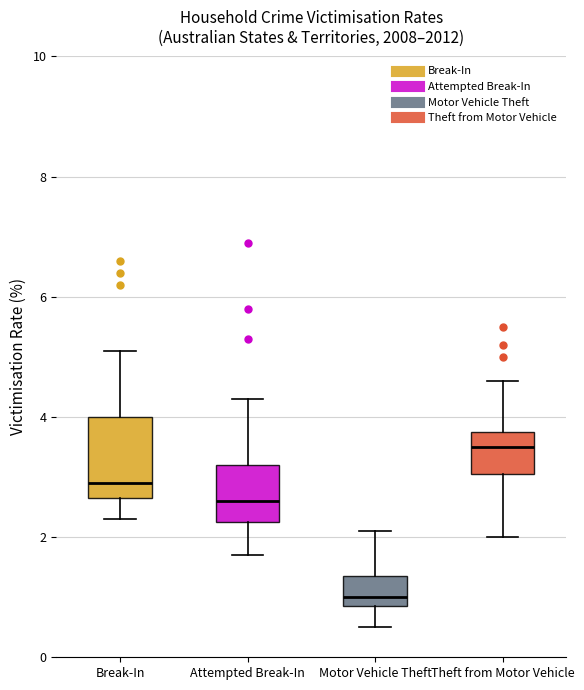

Reading left to right, read every box against the y-axis: the position of its median line, the range the box covers, and the ends of its whiskers. The values are not printed on the chart, so give them approximately, as read against the axis.

Break-In: median 3.0, box 2.6 to 4.0, whiskers 2.4 to 5.2
Attempted Break-In: median 2.6, box 2.2 to 3.2, whiskers 1.8 to 4.4
Motor Vehicle Theft: median 1.0, box 0.8 to 1.4, whiskers 0.6 to 2.2
Theft from Motor Vehicle: median 3.6, box 3.0 to 3.8, whiskers 2.0 to 4.6